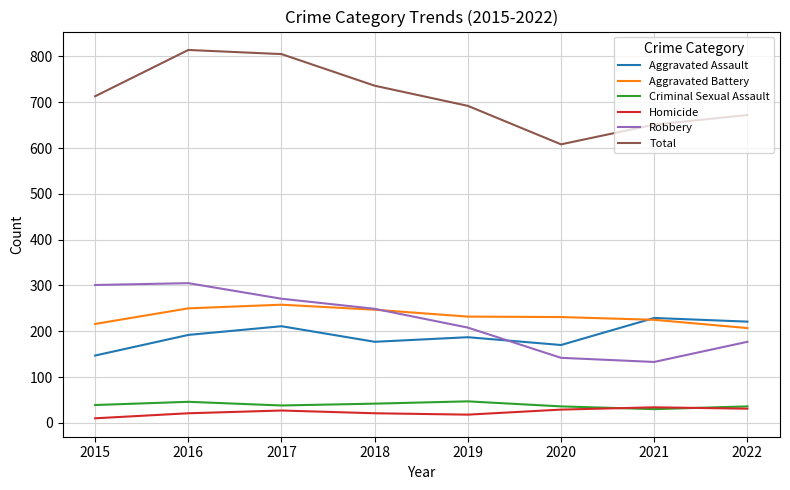

The value of Criminal Sexual Assault at 2021 is 30. True or false?

True